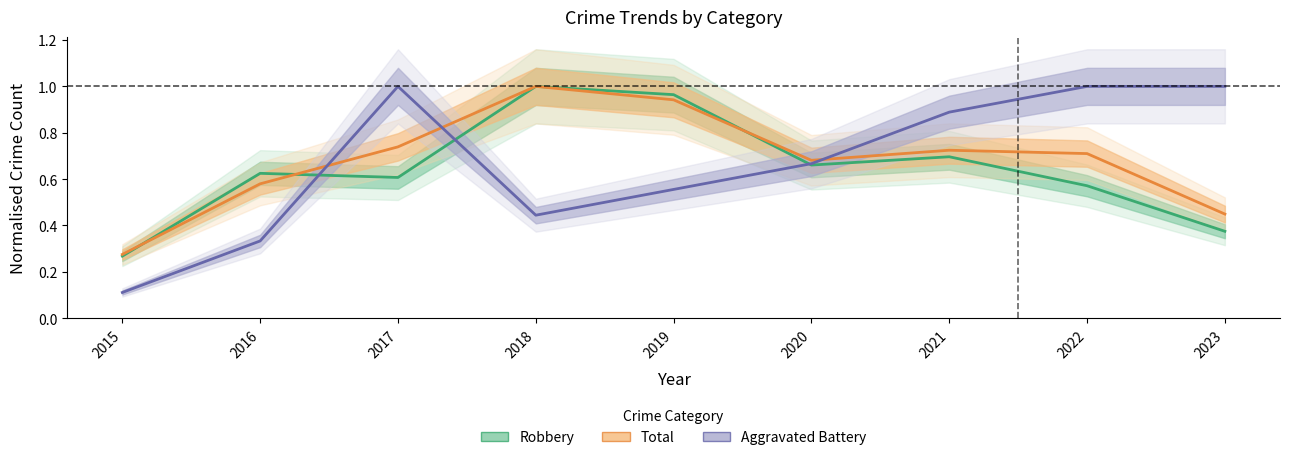

What is the total value across all series at 2022?

2.3